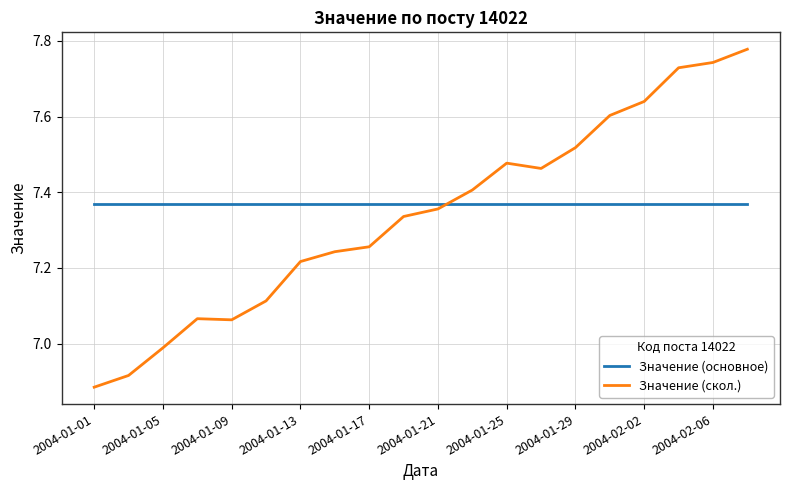

How many times do Значение (основное) and Значение (скол.) cross each other?

1